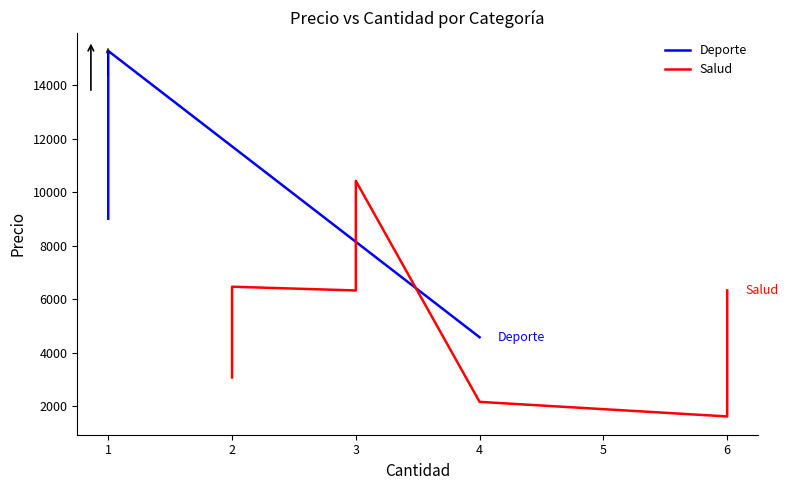

Is it true that the value at 1 is 15274.8?

True